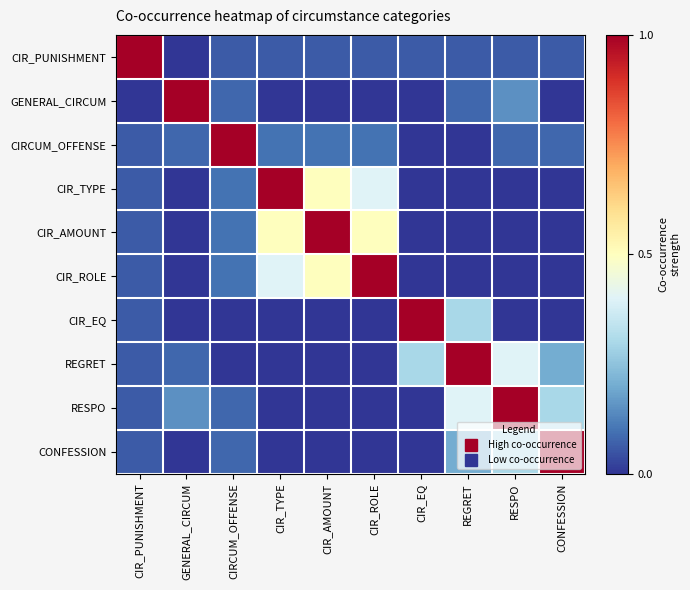

Reading left to right, transcribe all the data shown in this chart.

CIR_PUNISHMENT: CIR_PUNISHMENT=1.0	GENERAL_CIRCUM=0.0	CIRCUM_OFFENSE=0.1	CIR_TYPE=0.1	CIR_AMOUNT=0.1	CIR_ROLE=0.1	CIR_EQ=0.1	REGRET=0.1	RESPO=0.1	CONFESSION=0.1
GENERAL_CIRCUM: CIR_PUNISHMENT=0.0	GENERAL_CIRCUM=1.0	CIRCUM_OFFENSE=0.1	CIR_TYPE=0.0	CIR_AMOUNT=0.0	CIR_ROLE=0.0	CIR_EQ=0.0	REGRET=0.1	RESPO=0.1	CONFESSION=0.0
CIRCUM_OFFENSE: CIR_PUNISHMENT=0.1	GENERAL_CIRCUM=0.1	CIRCUM_OFFENSE=1.0	CIR_TYPE=0.1	CIR_AMOUNT=0.1	CIR_ROLE=0.1	CIR_EQ=0.0	REGRET=0.0	RESPO=0.1	CONFESSION=0.1
CIR_TYPE: CIR_PUNISHMENT=0.1	GENERAL_CIRCUM=0.0	CIRCUM_OFFENSE=0.1	CIR_TYPE=1.0	CIR_AMOUNT=0.5	CIR_ROLE=0.4	CIR_EQ=0.0	REGRET=0.0	RESPO=0.0	CONFESSION=0.0
CIR_AMOUNT: CIR_PUNISHMENT=0.1	GENERAL_CIRCUM=0.0	CIRCUM_OFFENSE=0.1	CIR_TYPE=0.5	CIR_AMOUNT=1.0	CIR_ROLE=0.5	CIR_EQ=0.0	REGRET=0.0	RESPO=0.0	CONFESSION=0.0
CIR_ROLE: CIR_PUNISHMENT=0.1	GENERAL_CIRCUM=0.0	CIRCUM_OFFENSE=0.1	CIR_TYPE=0.4	CIR_AMOUNT=0.5	CIR_ROLE=1.0	CIR_EQ=0.0	REGRET=0.0	RESPO=0.0	CONFESSION=0.0
CIR_EQ: CIR_PUNISHMENT=0.1	GENERAL_CIRCUM=0.0	CIRCUM_OFFENSE=0.0	CIR_TYPE=0.0	CIR_AMOUNT=0.0	CIR_ROLE=0.0	CIR_EQ=1.0	REGRET=0.3	RESPO=0.0	CONFESSION=0.0
REGRET: CIR_PUNISHMENT=0.1	GENERAL_CIRCUM=0.1	CIRCUM_OFFENSE=0.0	CIR_TYPE=0.0	CIR_AMOUNT=0.0	CIR_ROLE=0.0	CIR_EQ=0.3	REGRET=1.0	RESPO=0.4	CONFESSION=0.2
RESPO: CIR_PUNISHMENT=0.1	GENERAL_CIRCUM=0.1	CIRCUM_OFFENSE=0.1	CIR_TYPE=0.0	CIR_AMOUNT=0.0	CIR_ROLE=0.0	CIR_EQ=0.0	REGRET=0.4	RESPO=1.0	CONFESSION=0.3
CONFESSION: CIR_PUNISHMENT=0.1	GENERAL_CIRCUM=0.0	CIRCUM_OFFENSE=0.1	CIR_TYPE=0.0	CIR_AMOUNT=0.0	CIR_ROLE=0.0	CIR_EQ=0.0	REGRET=0.2	RESPO=0.3	CONFESSION=1.0